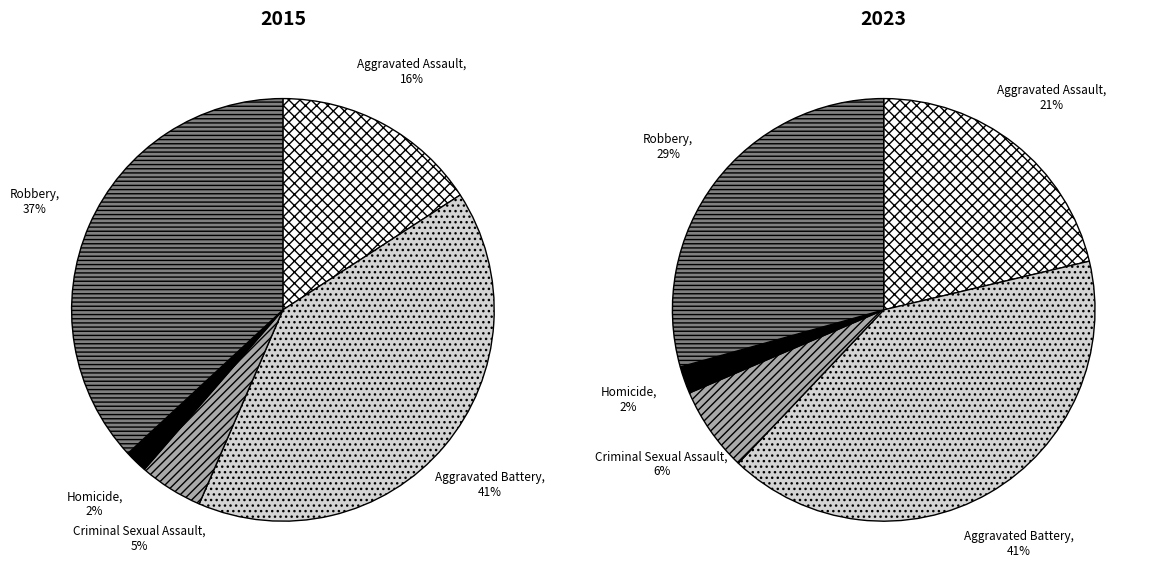

Is 3 the majority of the pie?

No